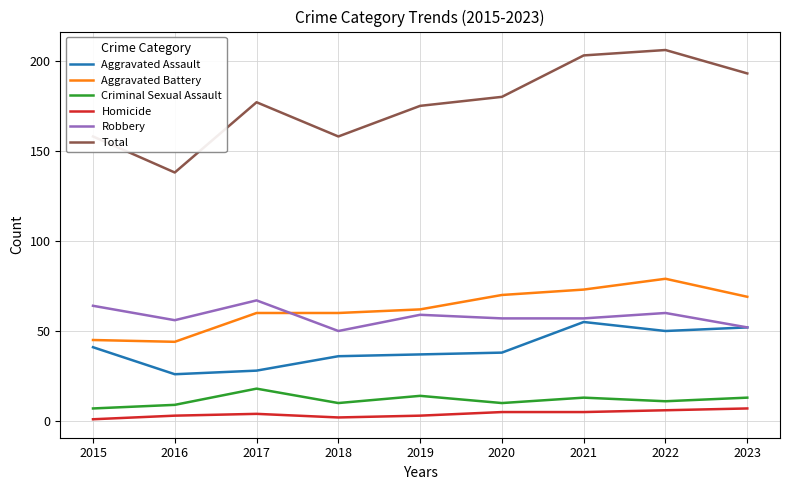

Is it true that Robbery equals 78 at 2023?

False